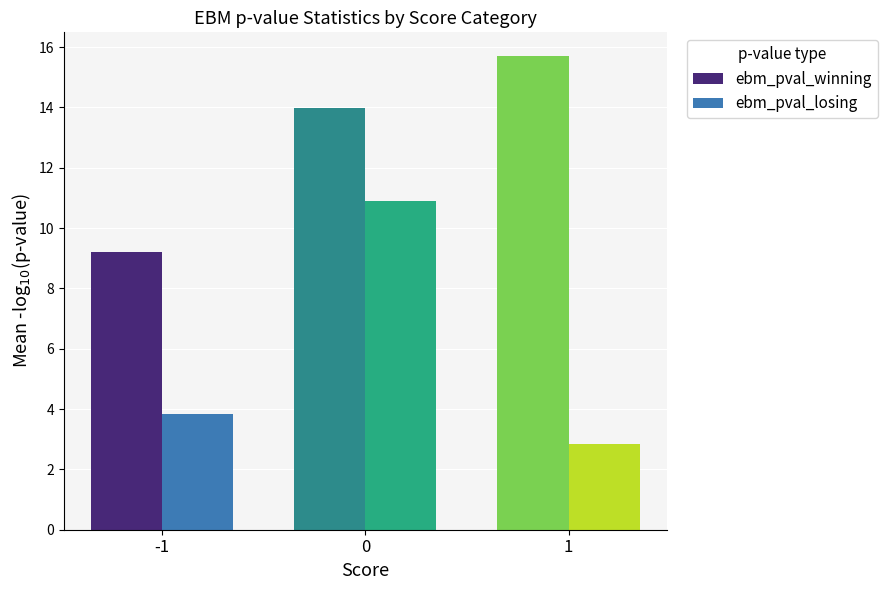

How many bars are there in each group?

2